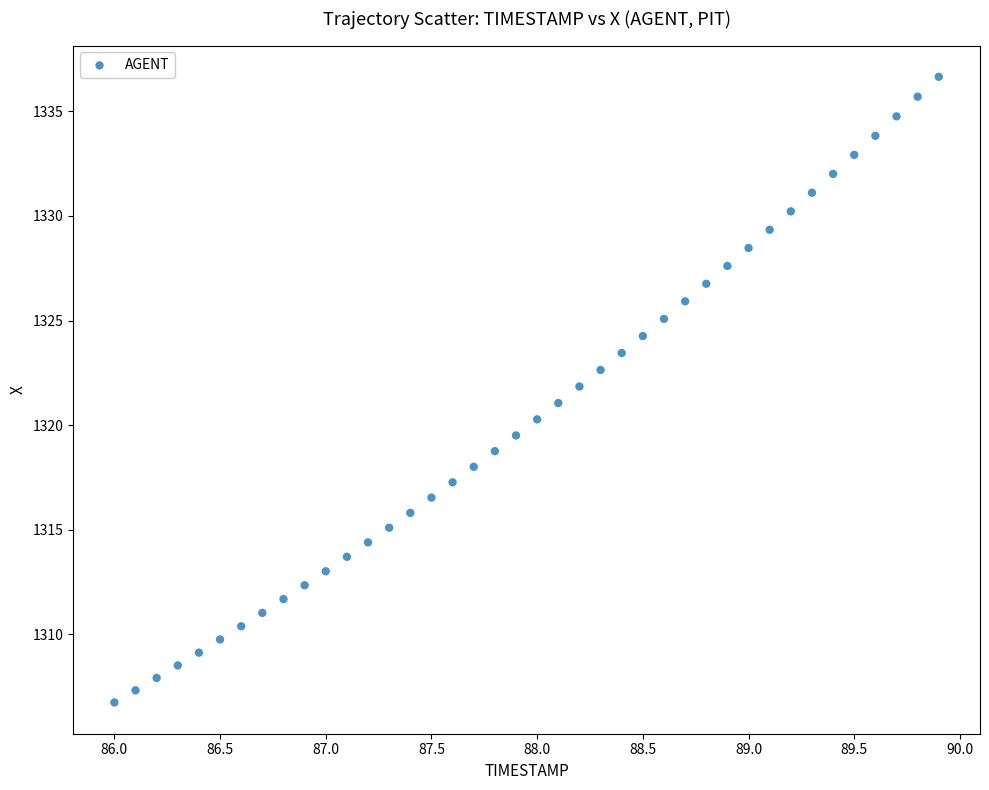

What is the range of X values (max minus min)?

3.9